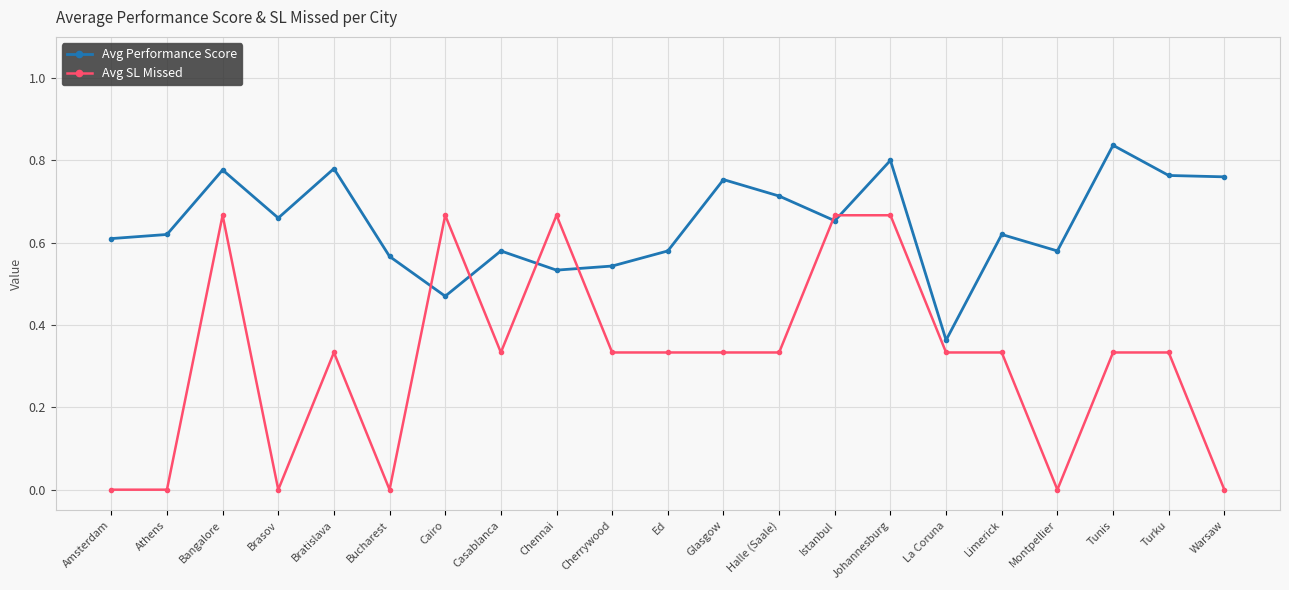

At which label does Avg Performance Score reach its minimum?

La Coruna